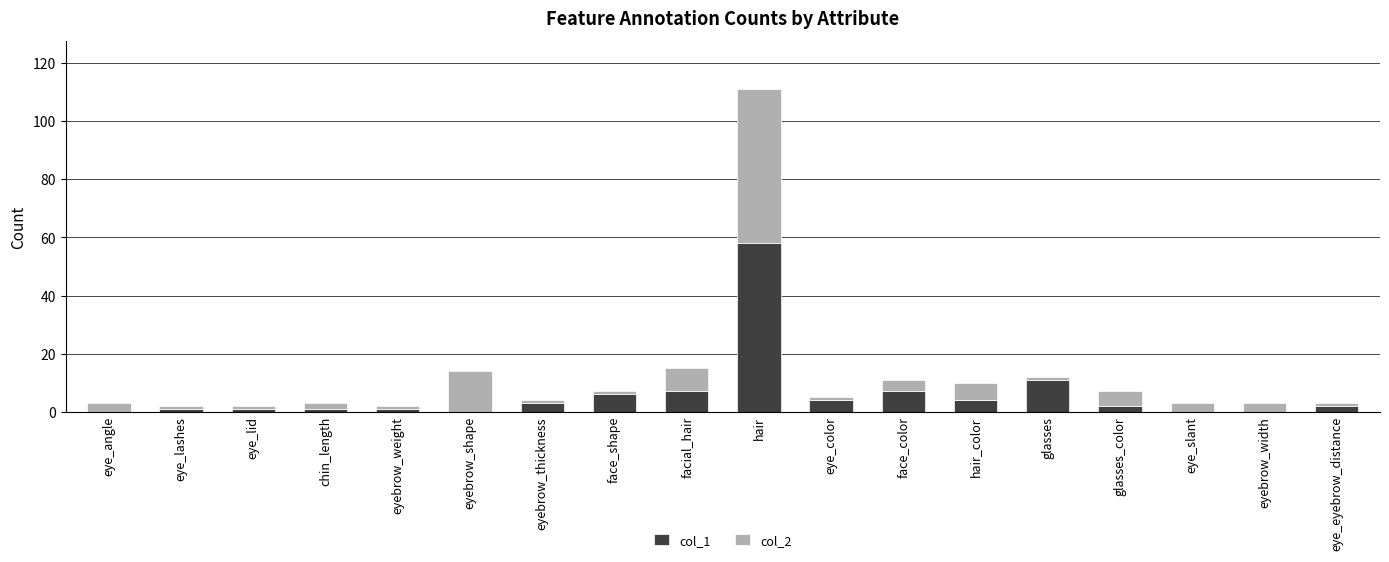

The col_1 series shows 0 at eyebrow_width. True or false?

True